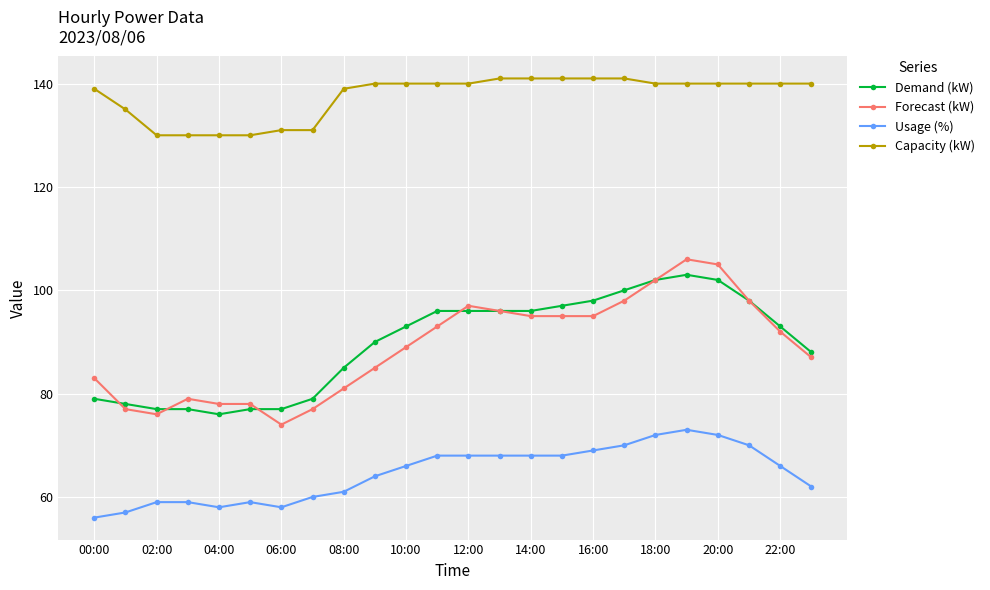

True or false: Demand (kW) and Usage (%) cross at least once.

False